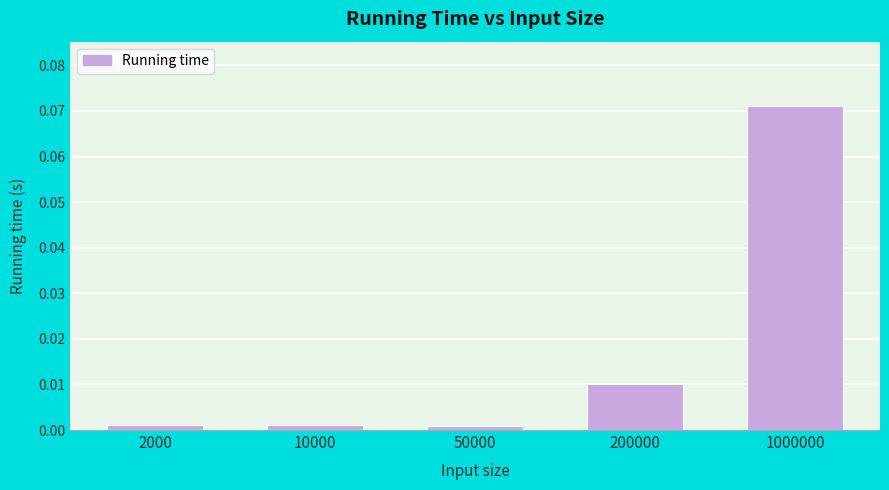

At which category does the chart reach its peak across all series?

1000000